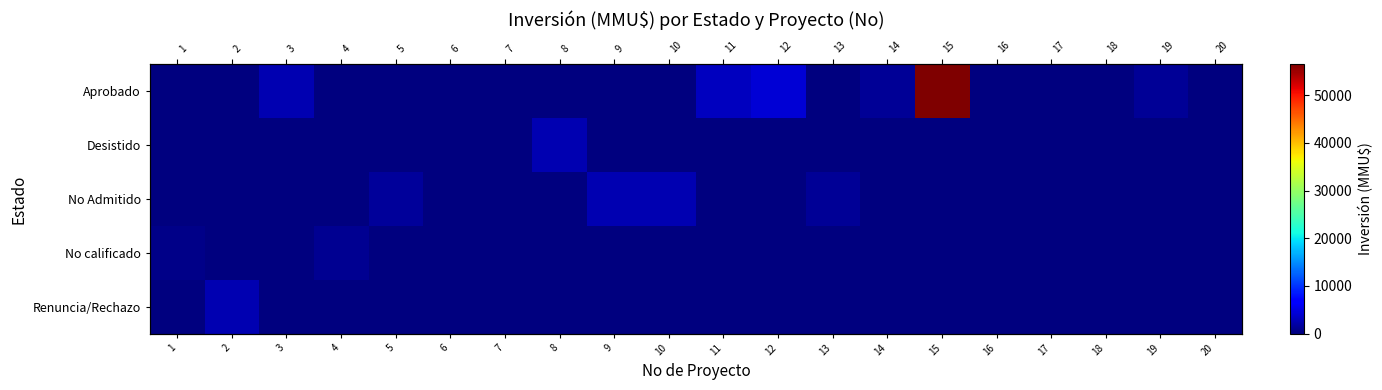

The No calificado series shows 430 at 20. True or false?

False